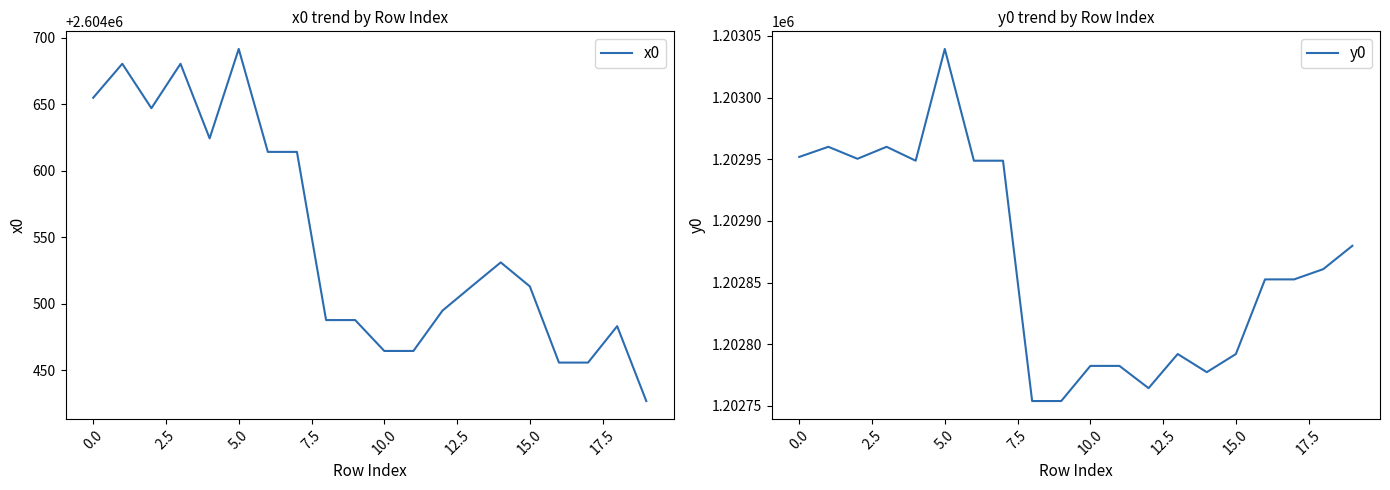

True or false: y0 and x0 intersect in this chart.

False